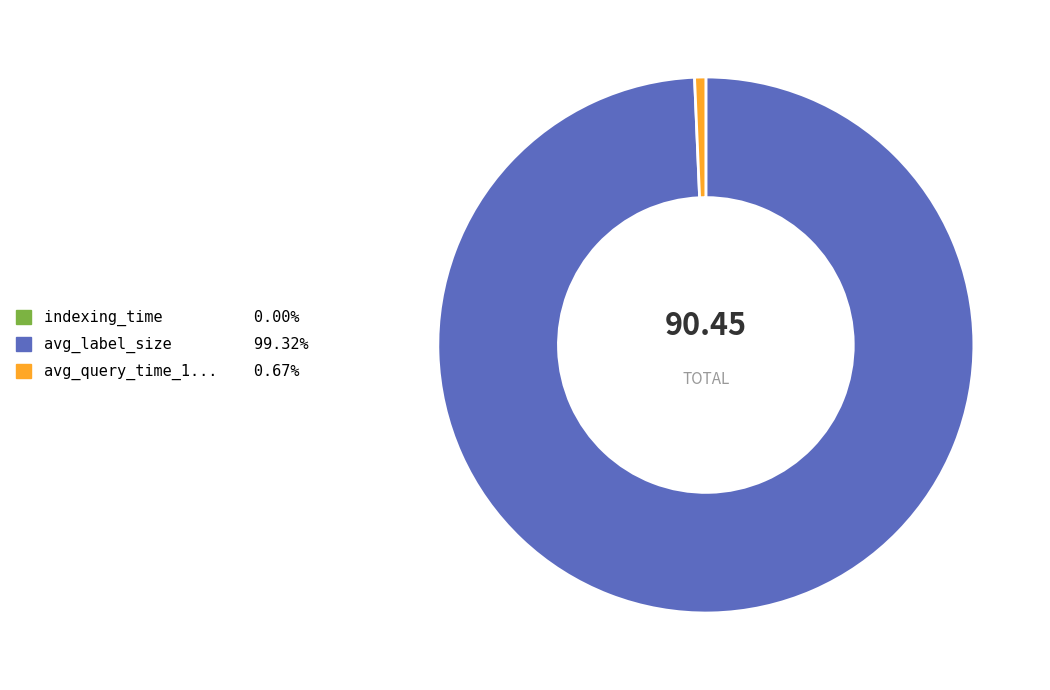

Is there a majority slice in this chart?

Yes